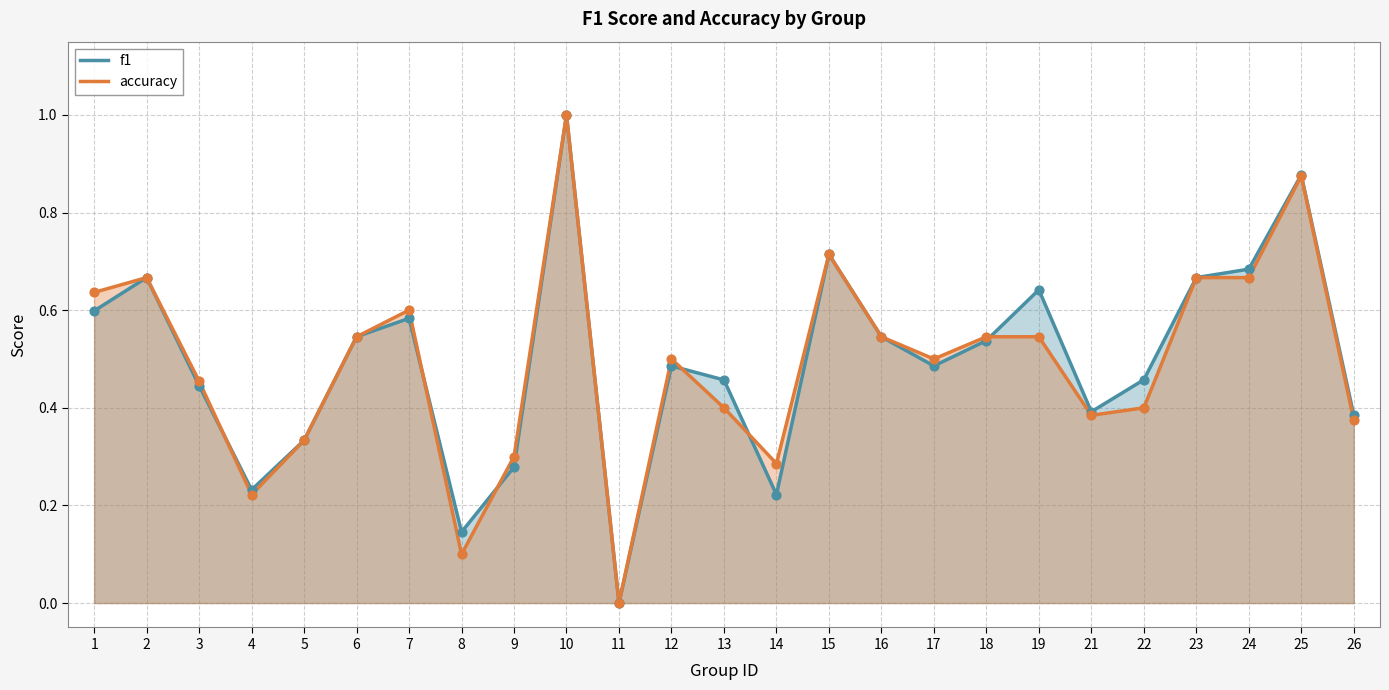

Which series has the largest total across all categories?

f1